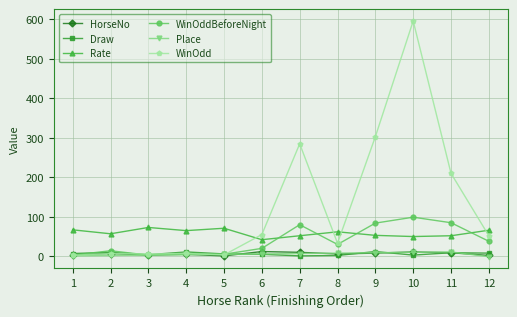

What is the total value across all series at 3?

91.7